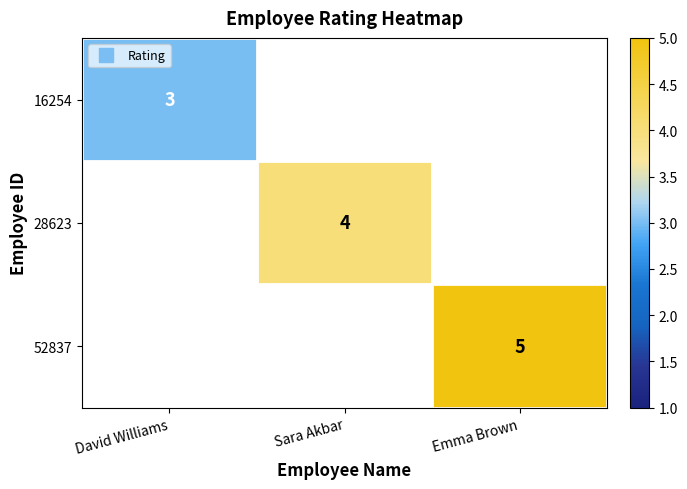

Is the value of 52837 at Emma Brown greater than the value of 16254 at Sara Akbar?

No